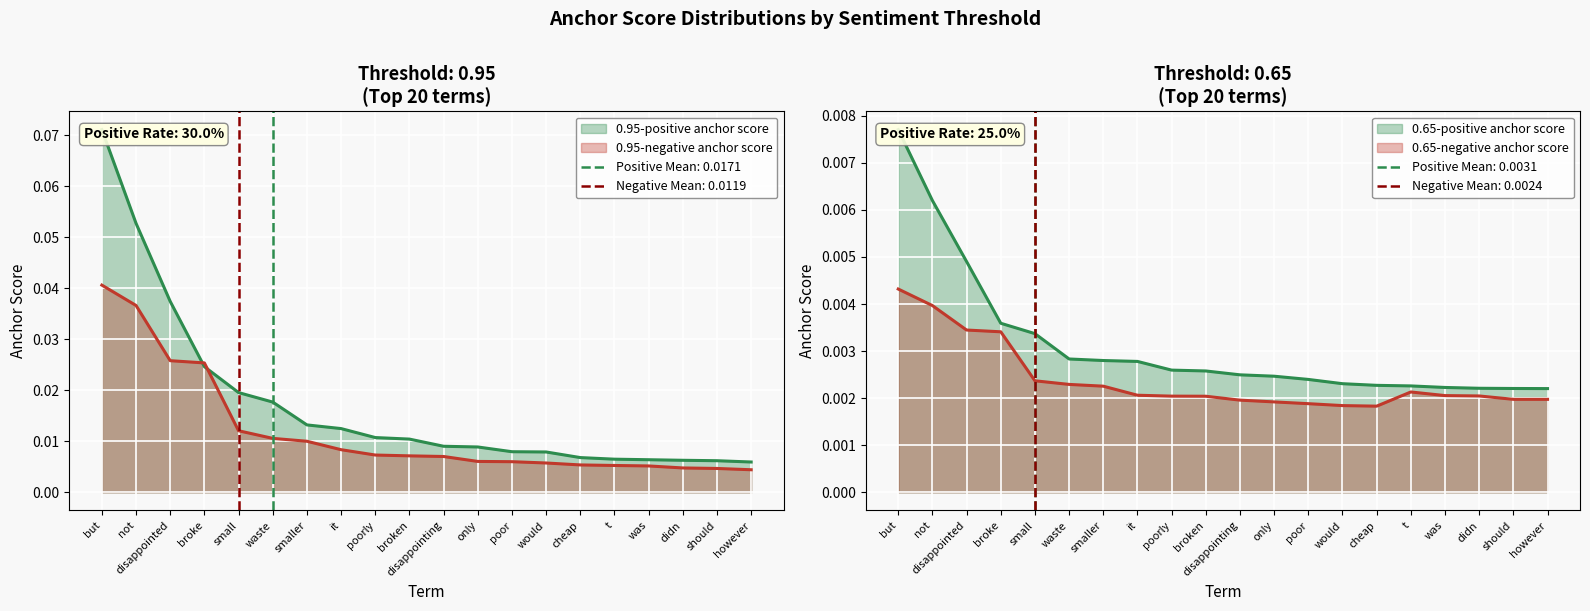

Is the value of 0.95-positive anchor score at small greater than the value of 0.8-negative anchor score at broke?

Yes